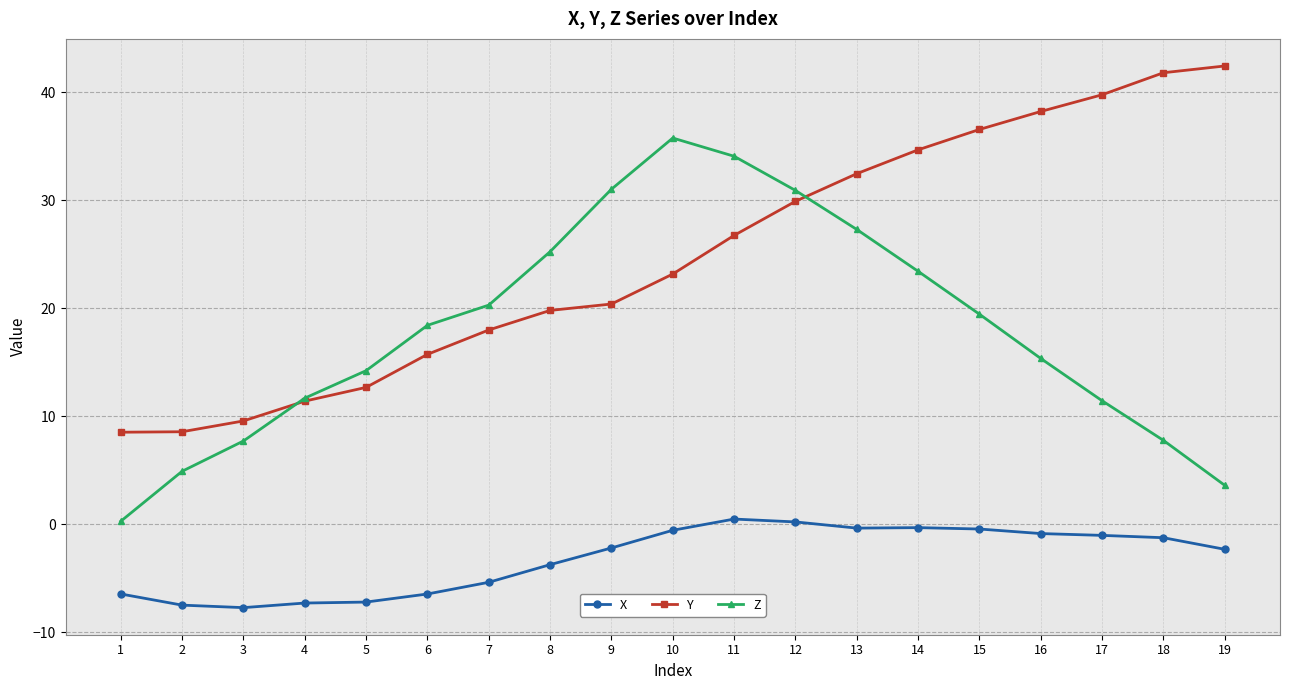

How many values in the X series are below -2?

10